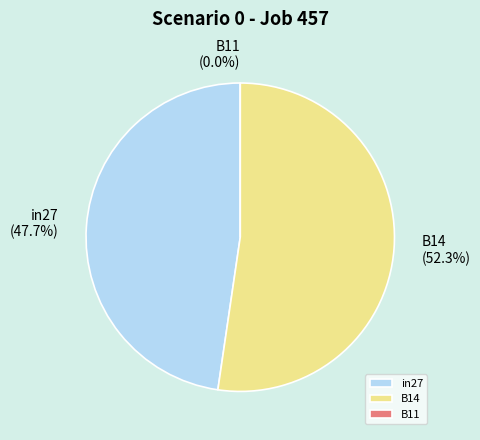

True or false: B14 accounts for 52% of the total.

True